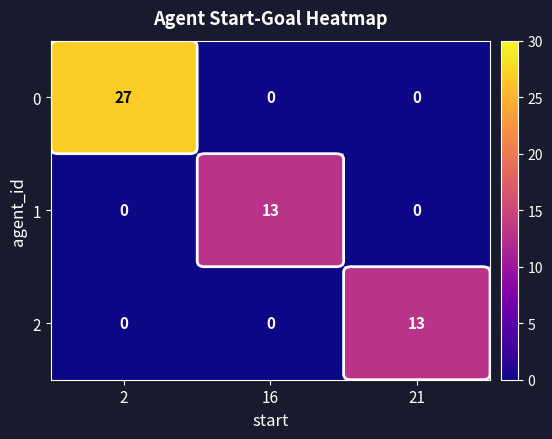

Which series has the largest range (max minus min)?

0